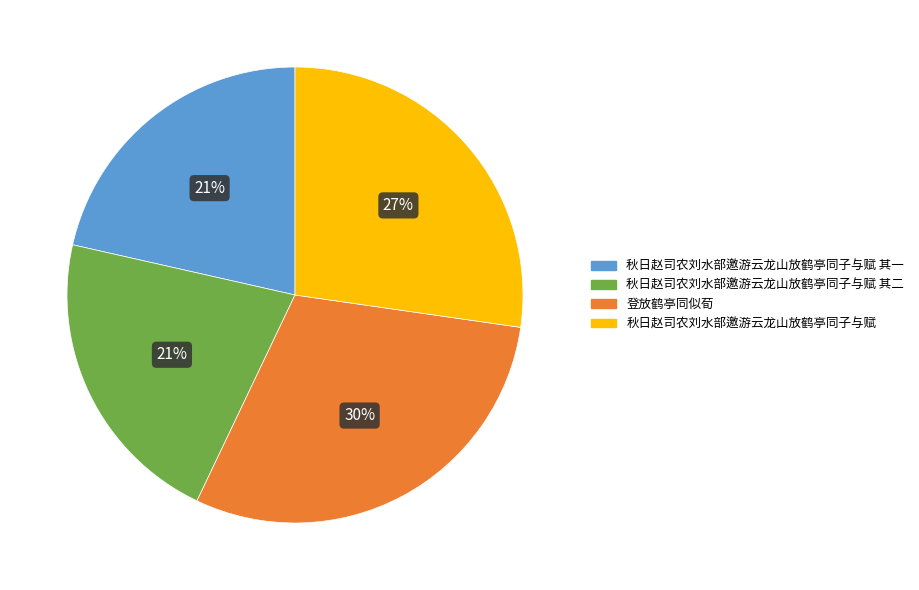

To the nearest percent, what is the average slice percentage?

25%